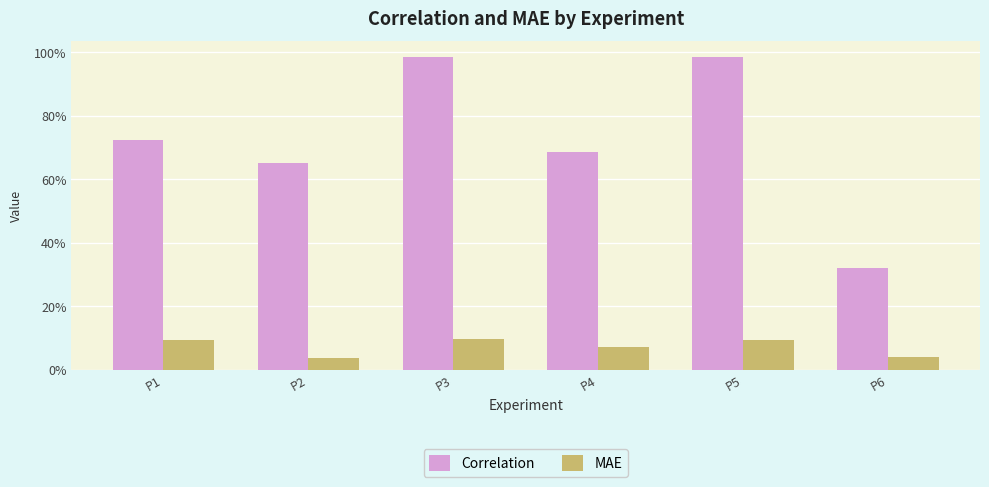

Are the bars grouped side by side (vs. stacked)?

Yes